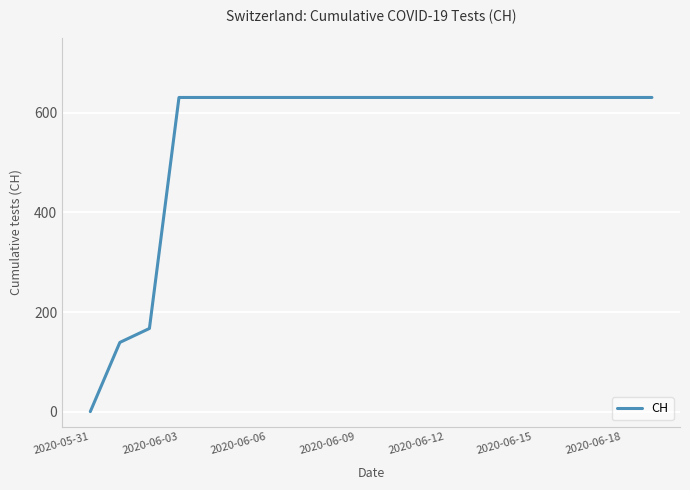

What is the maximum value shown in the chart?

631